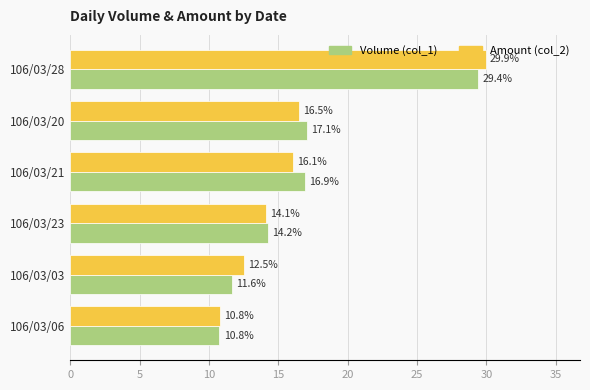

Read the Amount (col_2) value at 106/03/23.

14.1